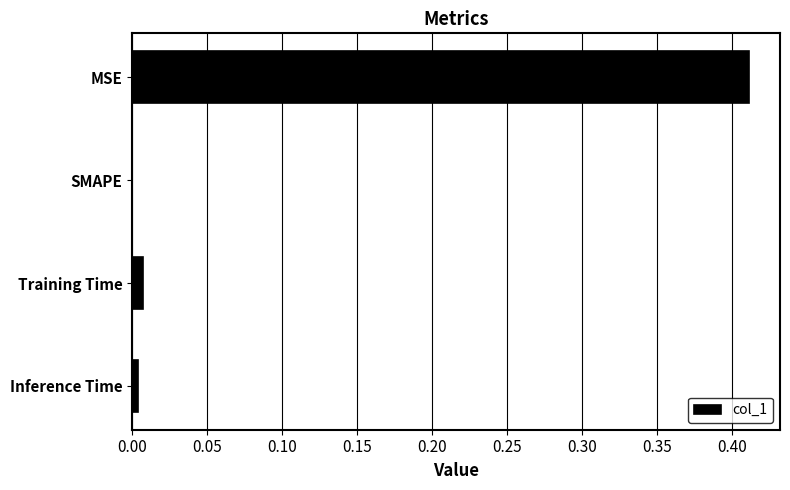

At which label is the value closest to 0?

SMAPE